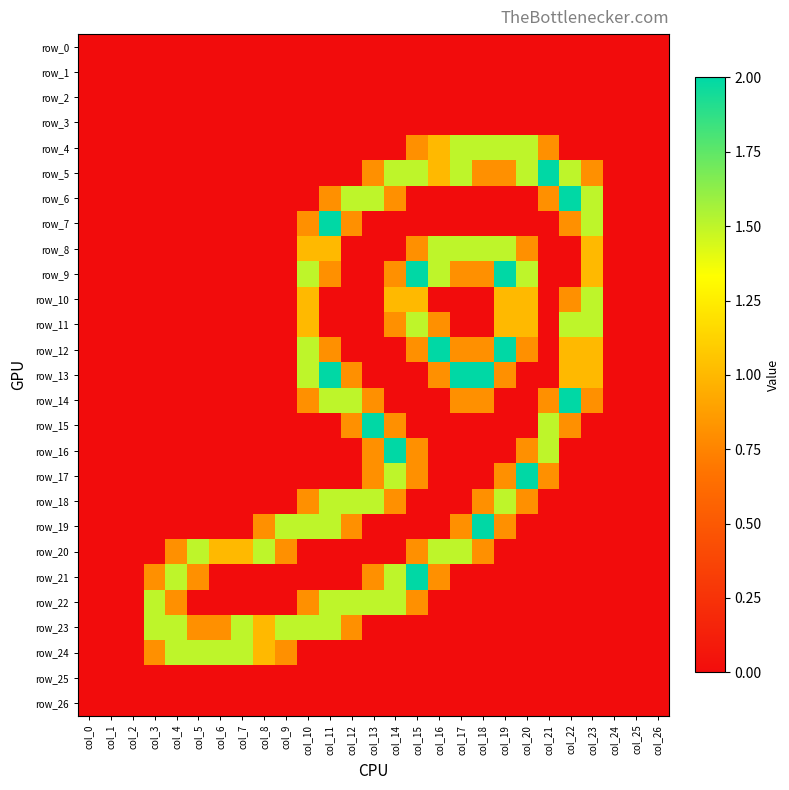

What is the difference between the maximum and second lowest values in the row_21 series?

2.0